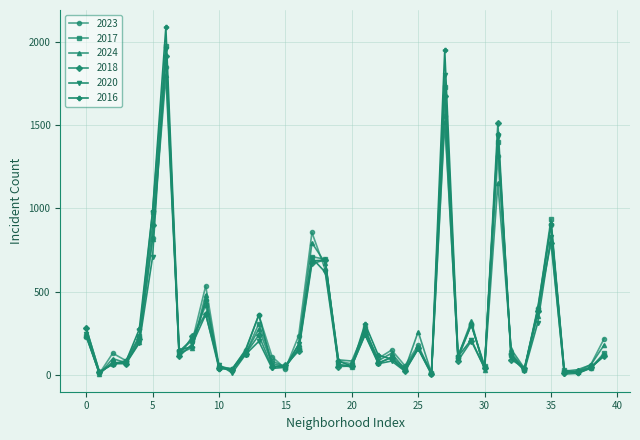

What is the maximum value for 2024?

1799